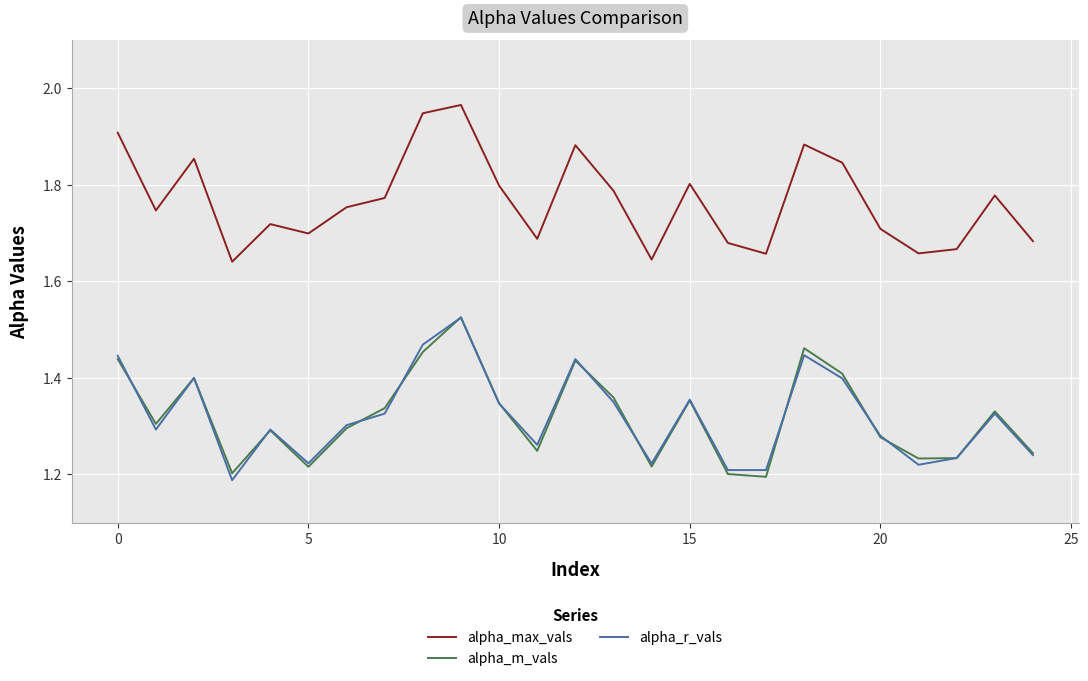

True or false: alpha_max_vals and alpha_r_vals cross at least once.

False